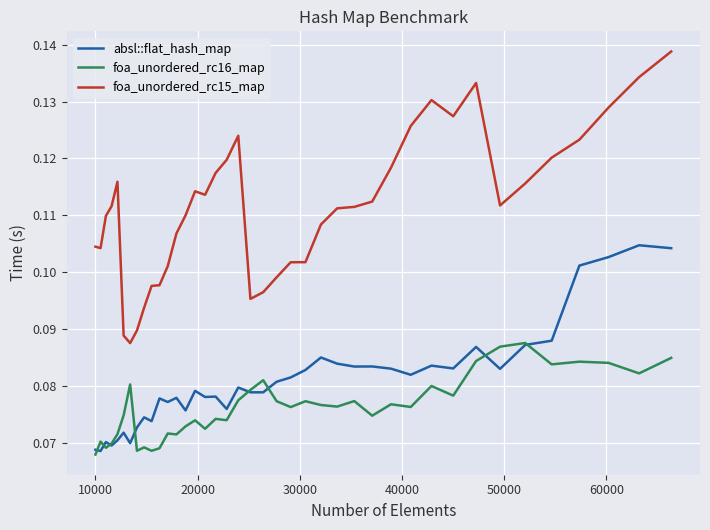

Which series has the largest total across all categories?

foa_unordered_rc15_map